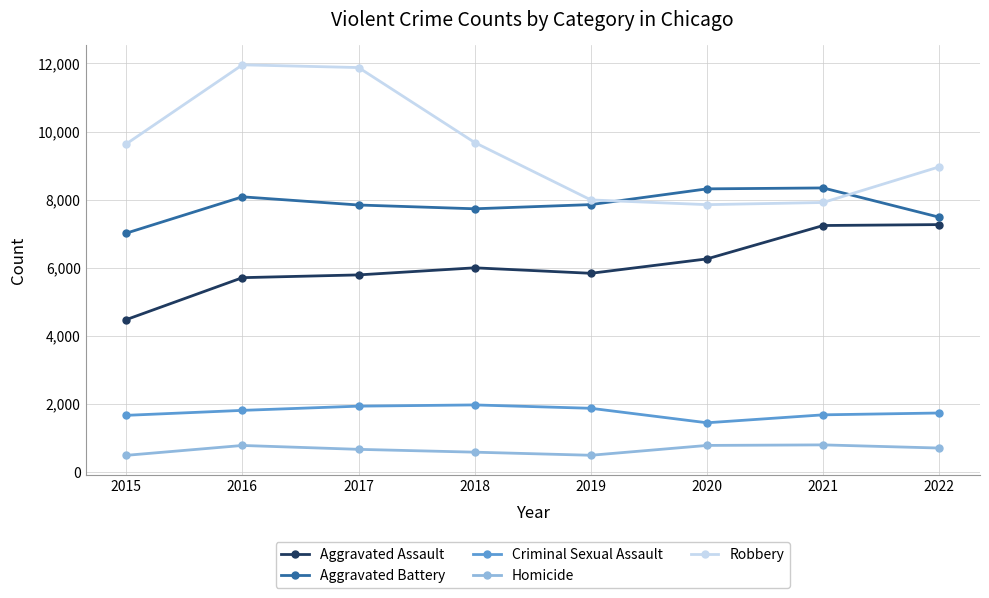

How many lines are shown in the chart?

5